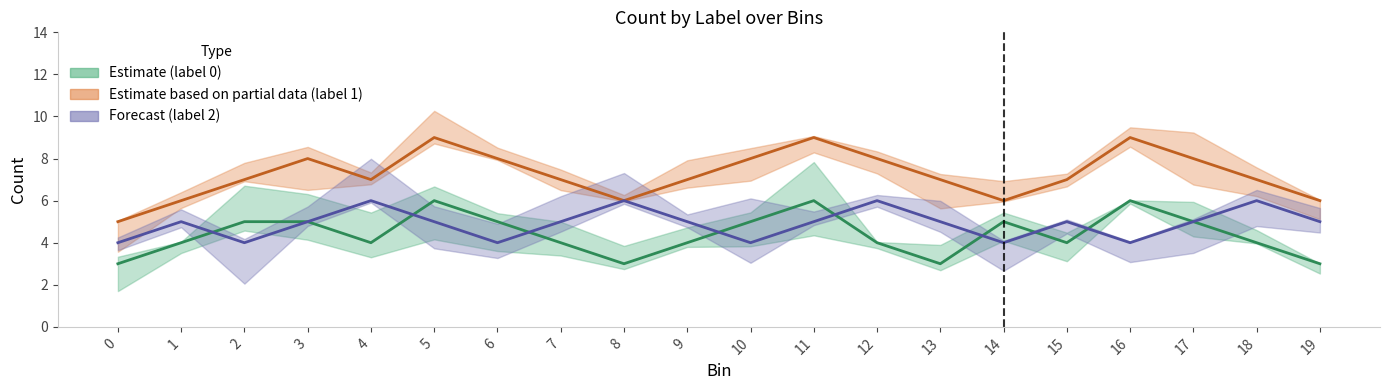

True or false: label_0_count and label_1_count intersect in this chart.

False